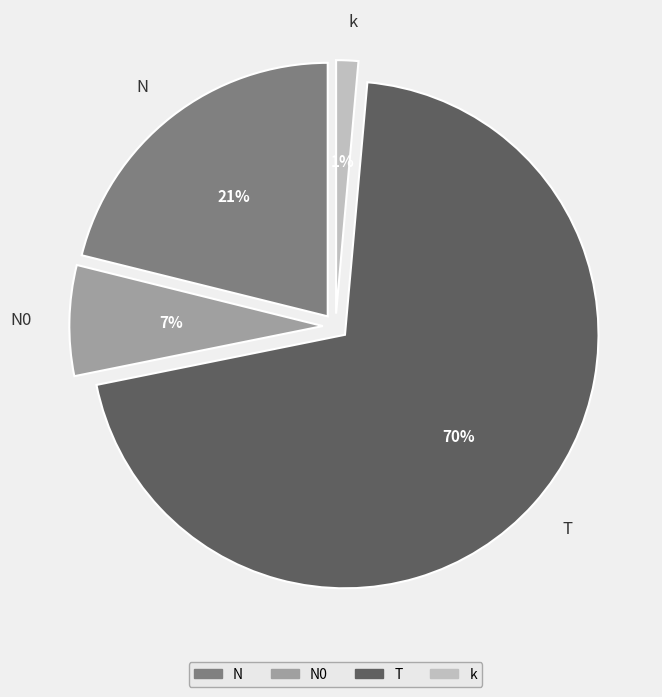

What is the largest slice in the pie chart?

T